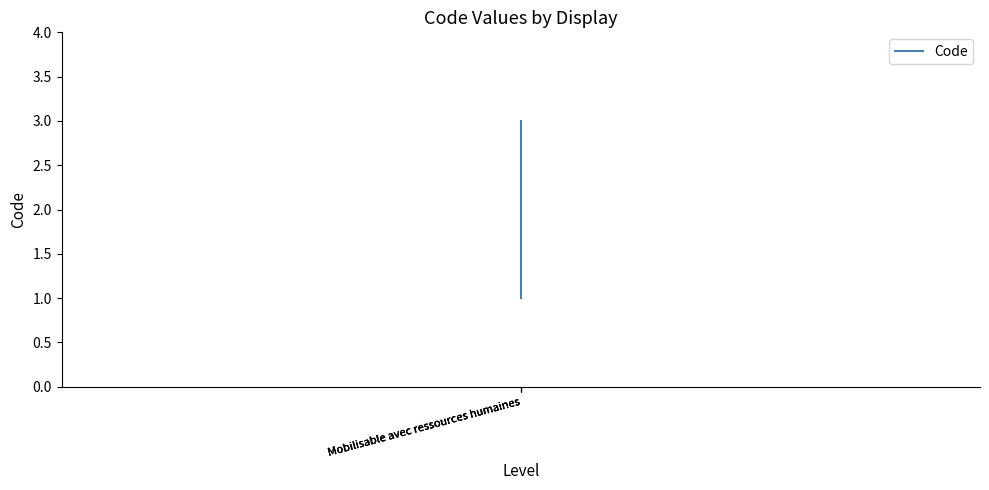

Does the chart display data point markers on the line(s)?

No